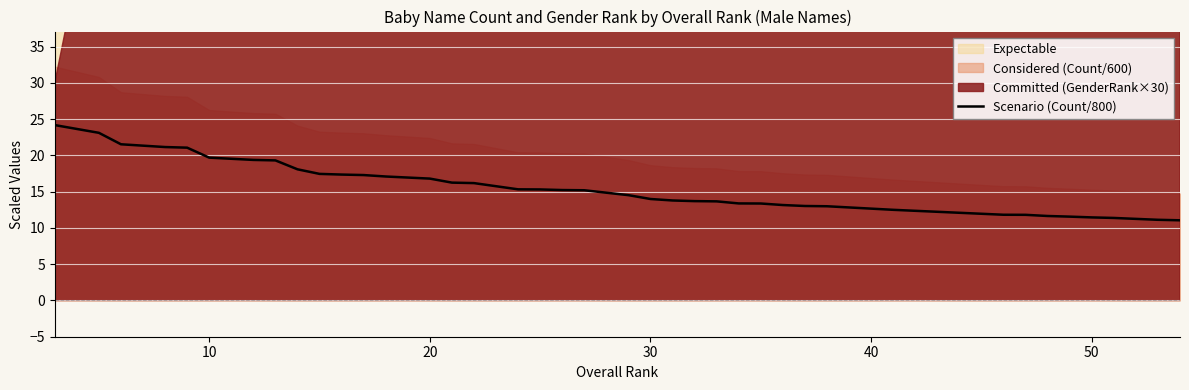

Does the chart display data point markers on the line(s)?

No